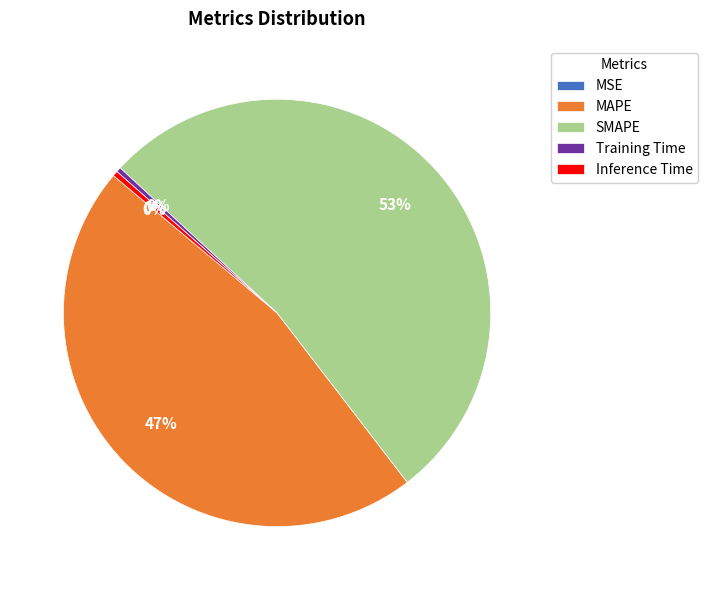

To the nearest percent, what is the difference between the largest and smallest slice percentages?

53%